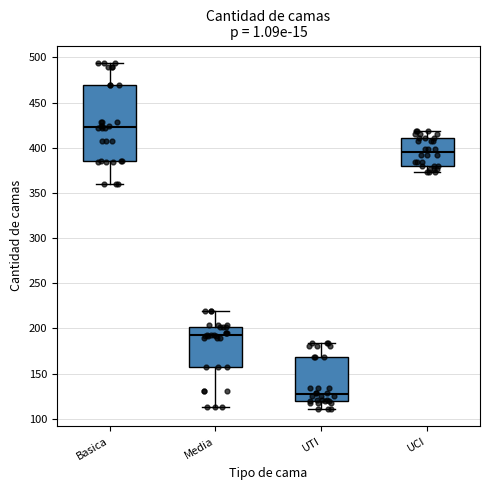

Reading left to right, read every box against the y-axis: the position of its median line, the range the box covers, and the ends of its whiskers. The values are not printed on the chart, so give them approximately, as read against the axis.

Basica: median 425, box 385 to 470, whiskers 360 to 495
Media: median 195, box 155 to 200, whiskers 115 to 220
UTI: median 125, box 120 to 170, whiskers 110 to 185
UCI: median 395, box 380 to 410, whiskers 375 to 420